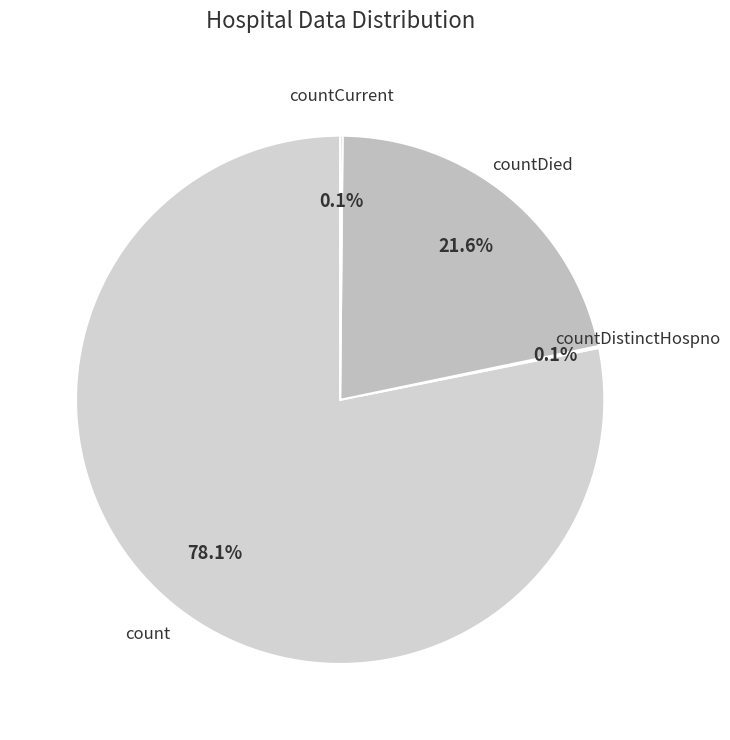

What percentage is NOT represented by countDied?

78.4%